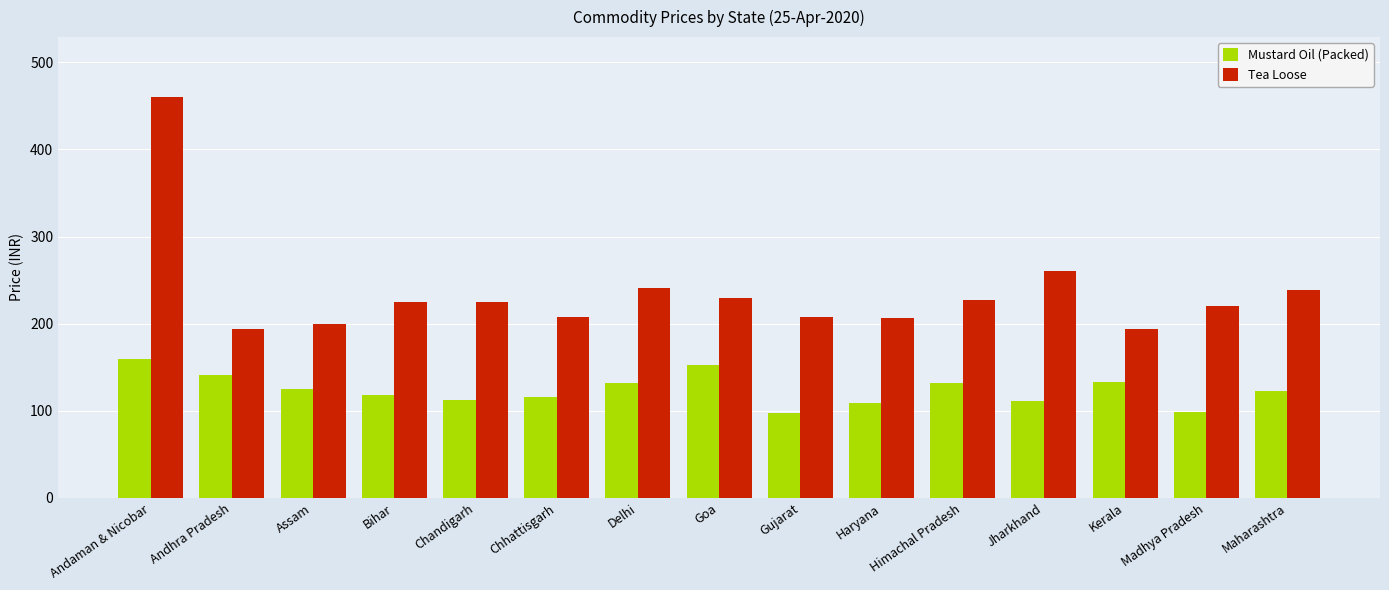

What is the sum of the Tea Loose values at Kerala and Assam?

393.3